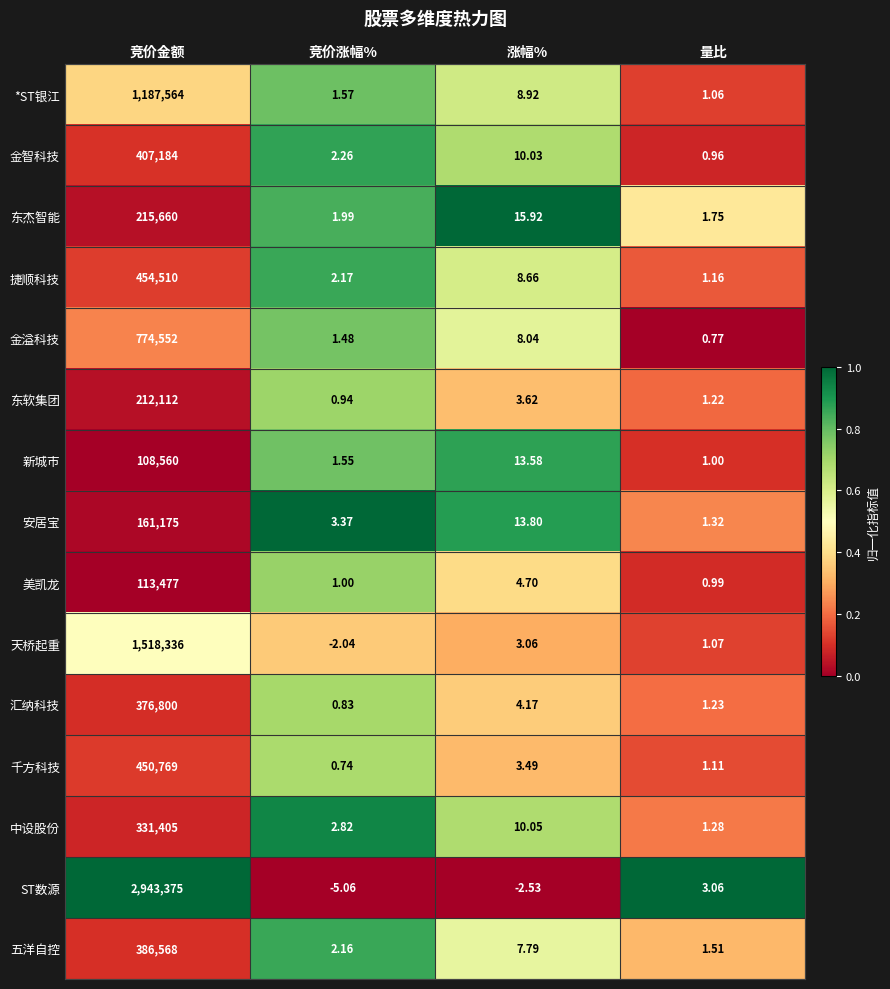

Which series changed the most between 竞价金额 and 量比?

ST数源